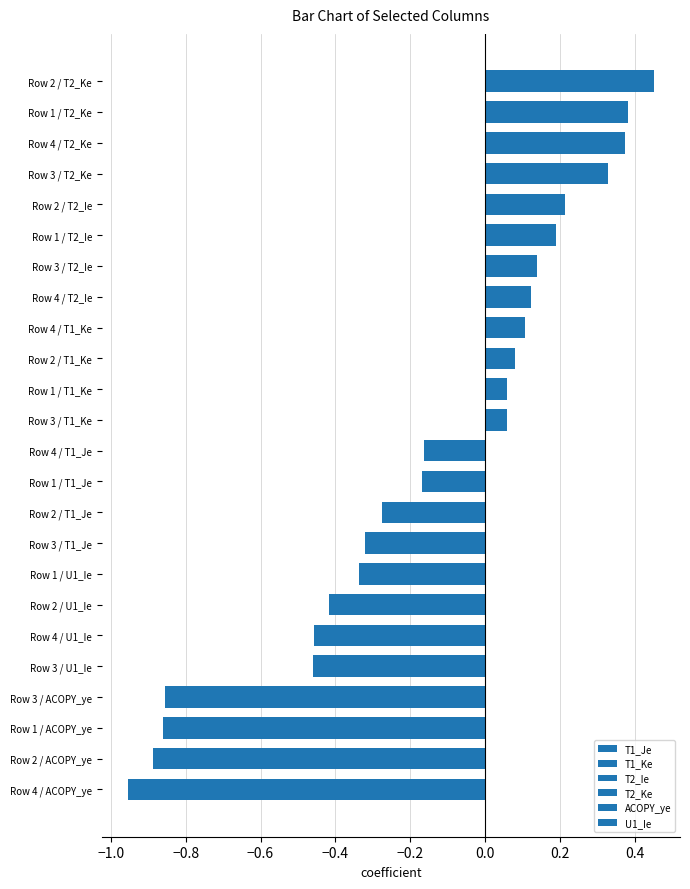

Which label corresponds to the largest value in the chart?

Row 2 / T2_Ke